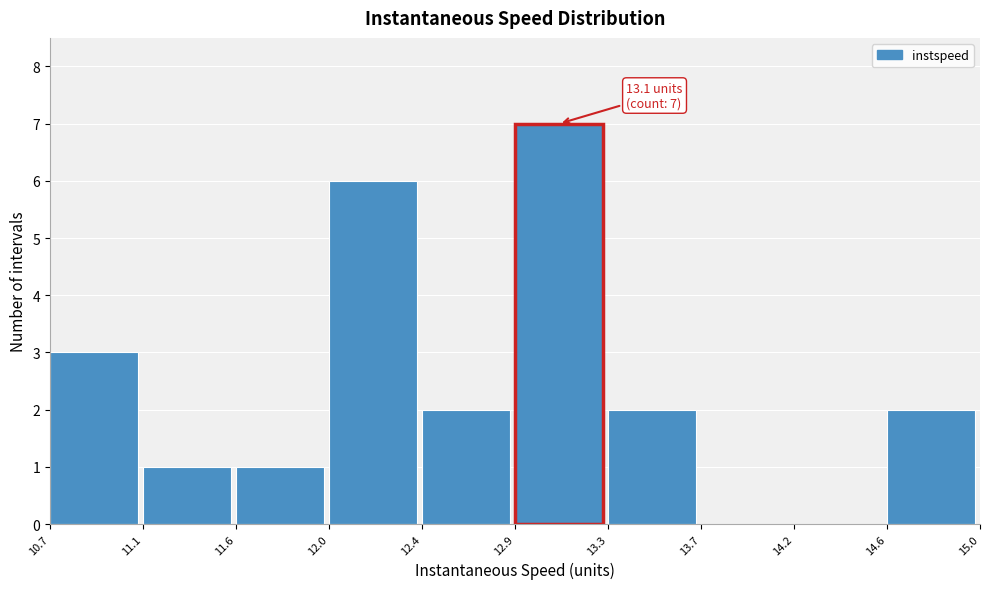

Reading left to right, what are all the values shown in this chart?

10.7=3	11.1=1	11.6=1	12.0=6	12.4=2	12.9=7	13.3=2	13.7=0	14.2=0	14.6=2